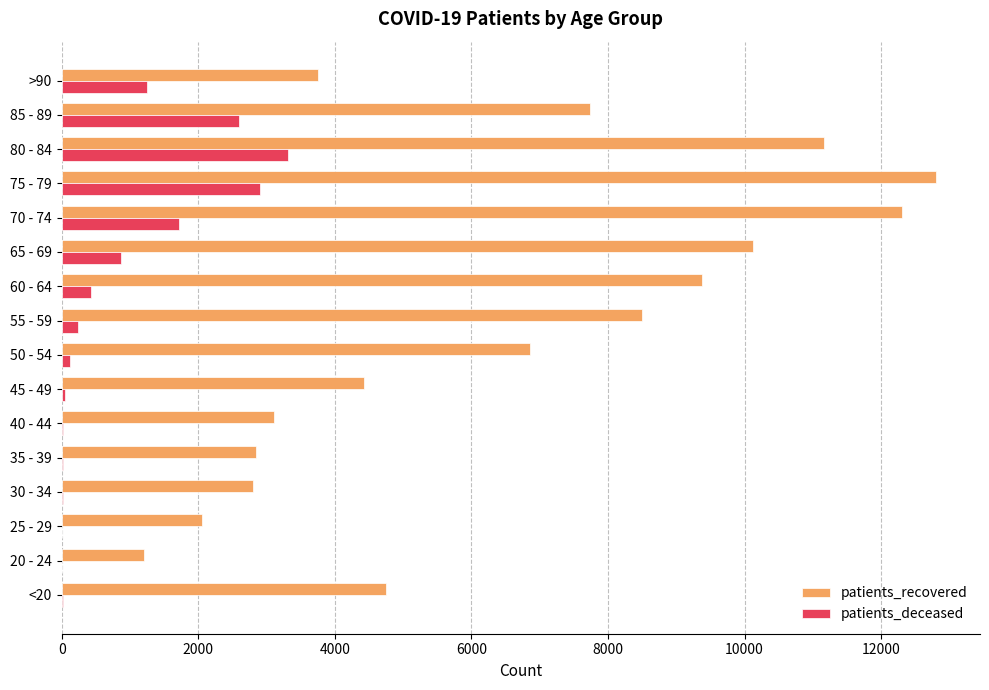

Between 25 - 29 and 70 - 74, which series saw the biggest shift?

patients_recovered